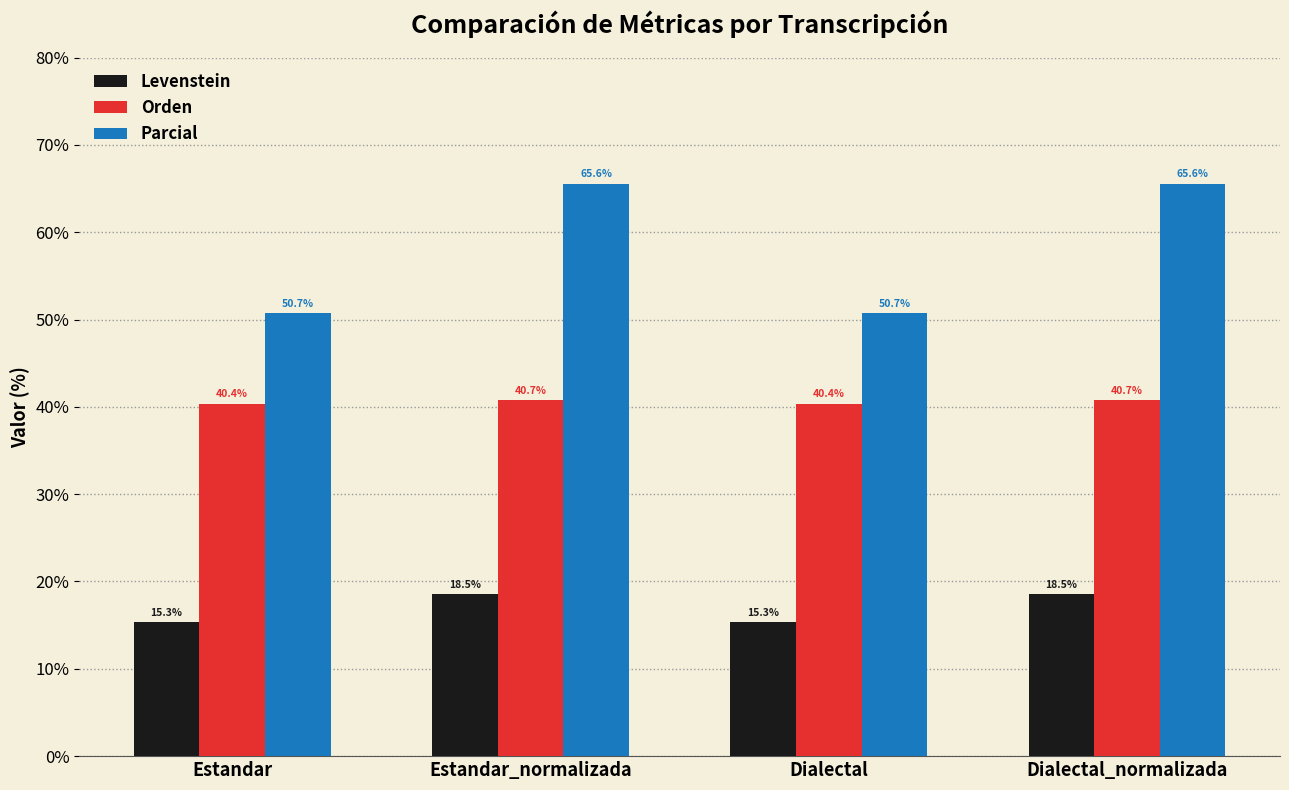

What is the difference between the highest and lowest values at Estandar_normalizada?

47.1